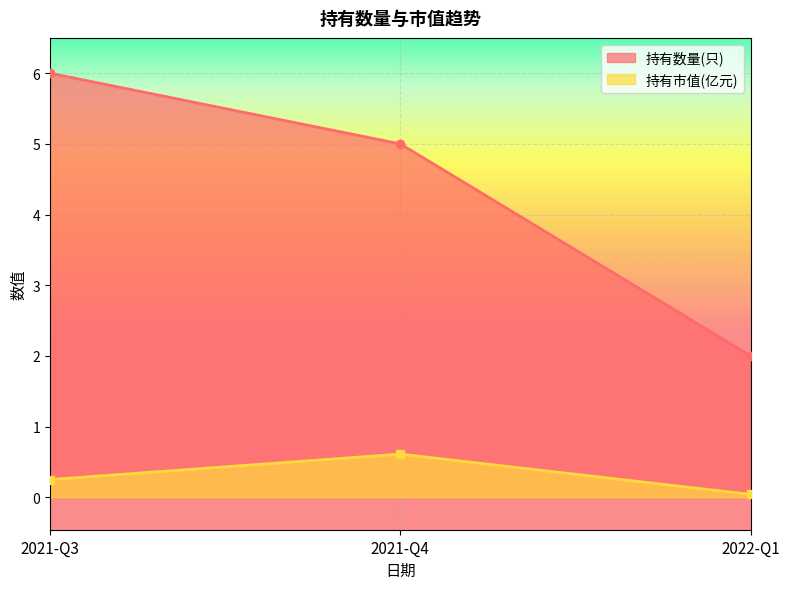

Which label corresponds to the largest value in the chart?

2021-Q3